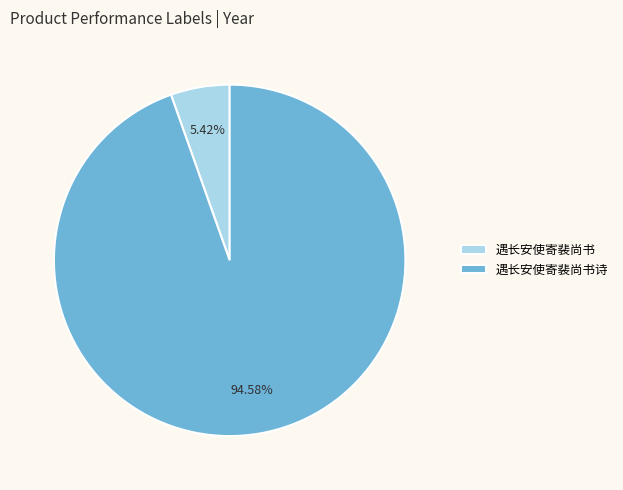

To the nearest percent, what portion does 遇长安使寄裴尚书 represent?

5%